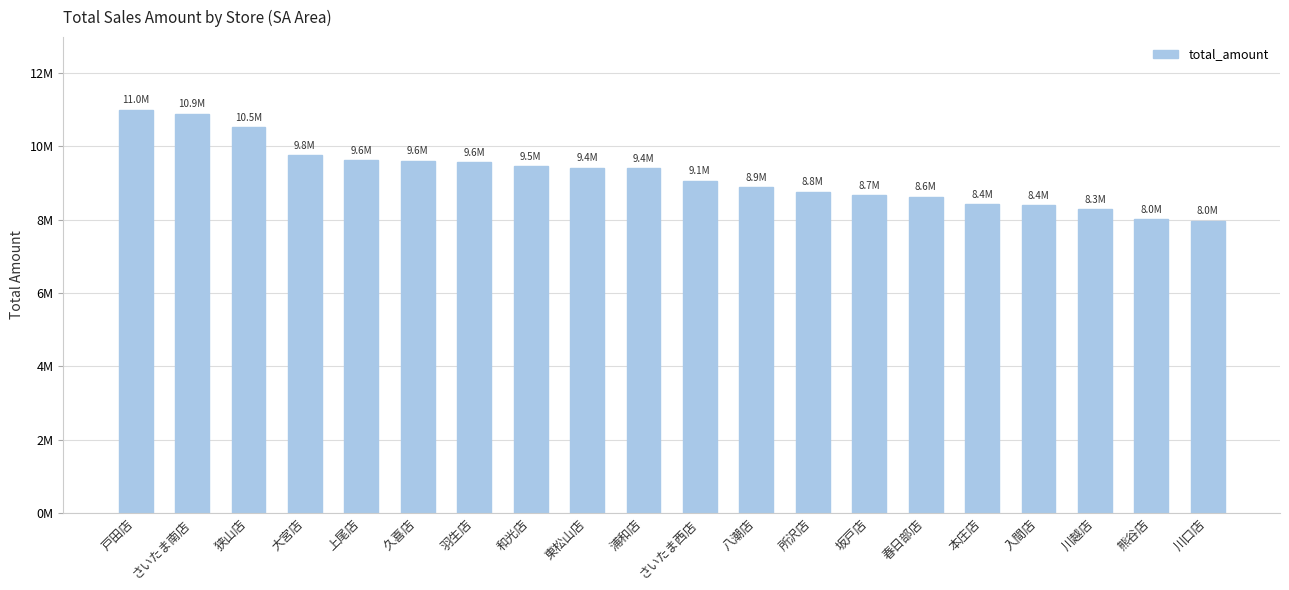

Does the chart contain stacked bars?

No